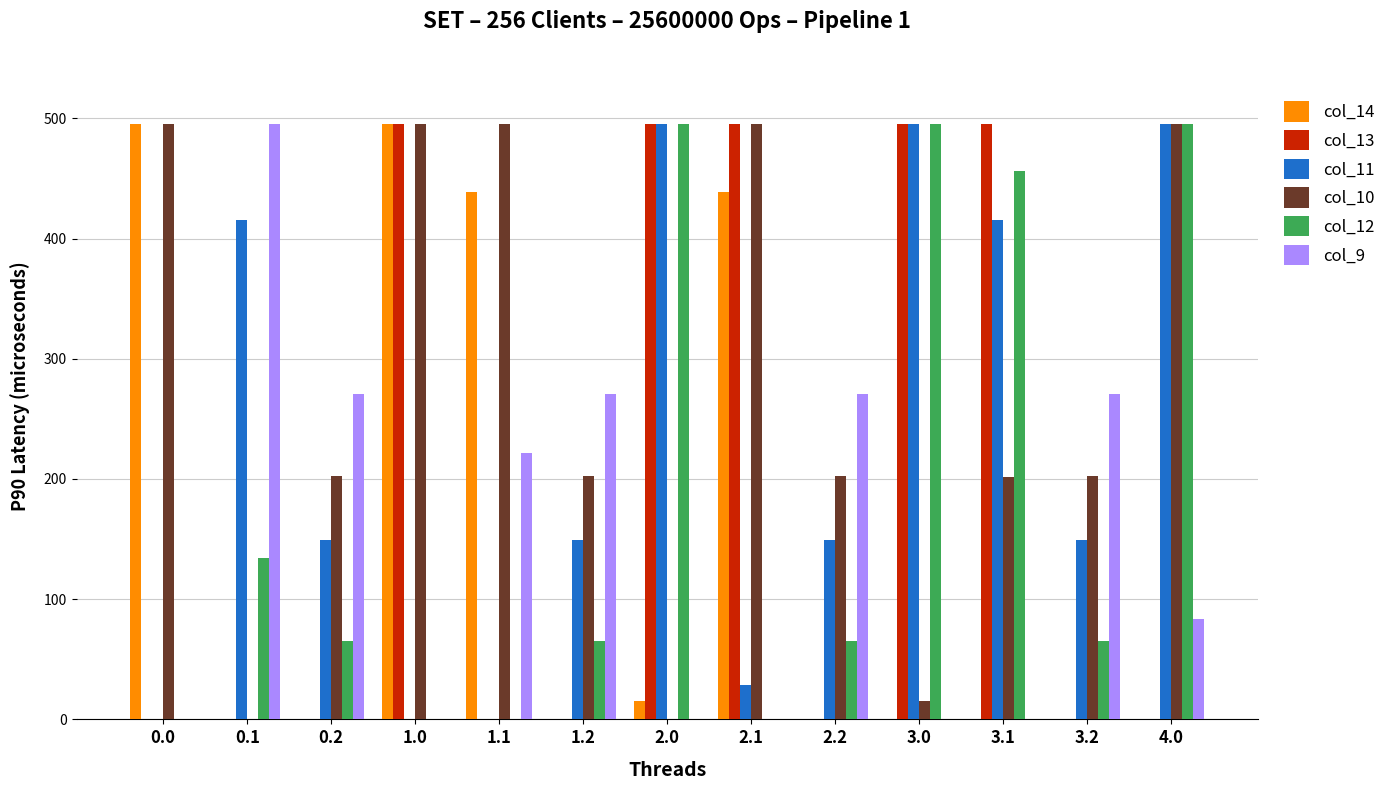

Which series has the largest total across all categories?

col_10